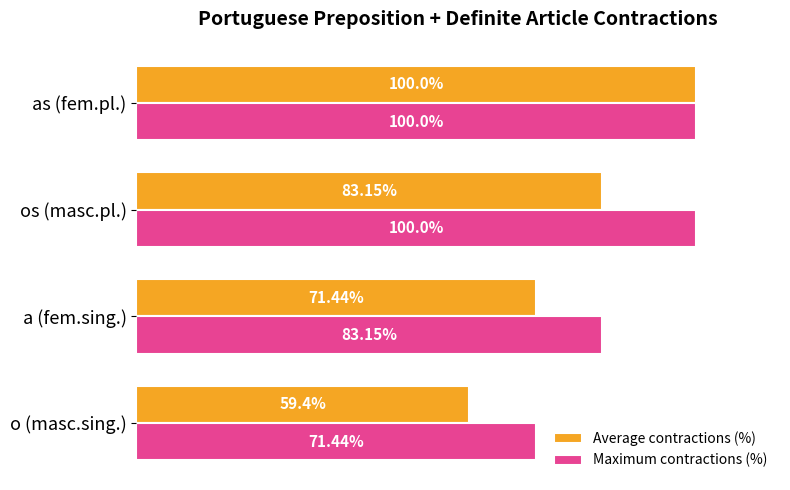

Rank the series by their average value, from lowest to highest.

Average contractions (%), Maximum contractions (%)